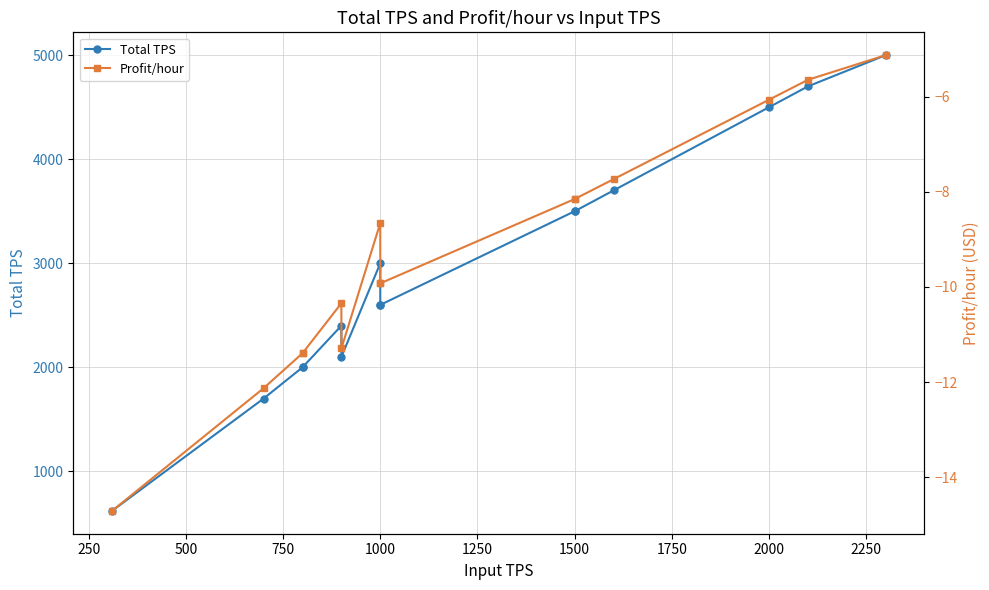

What is the label of the 13th point from the right?

500